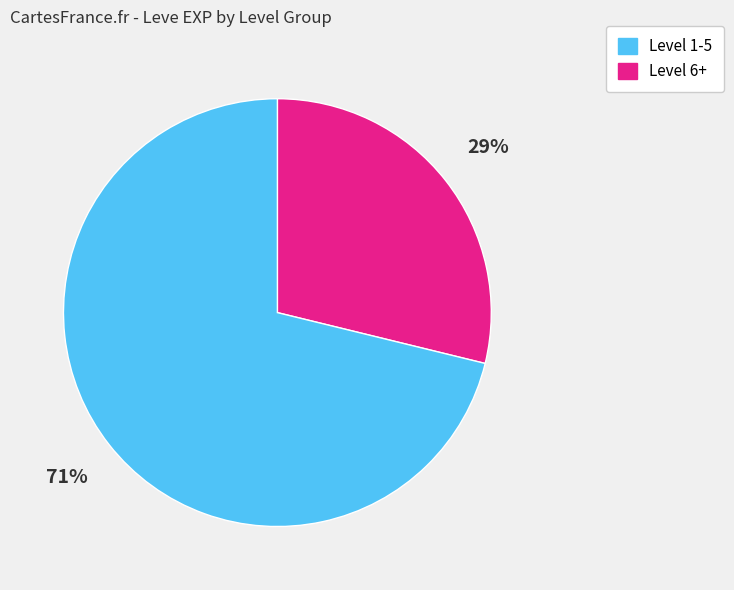

Is there a majority slice in this chart?

Yes